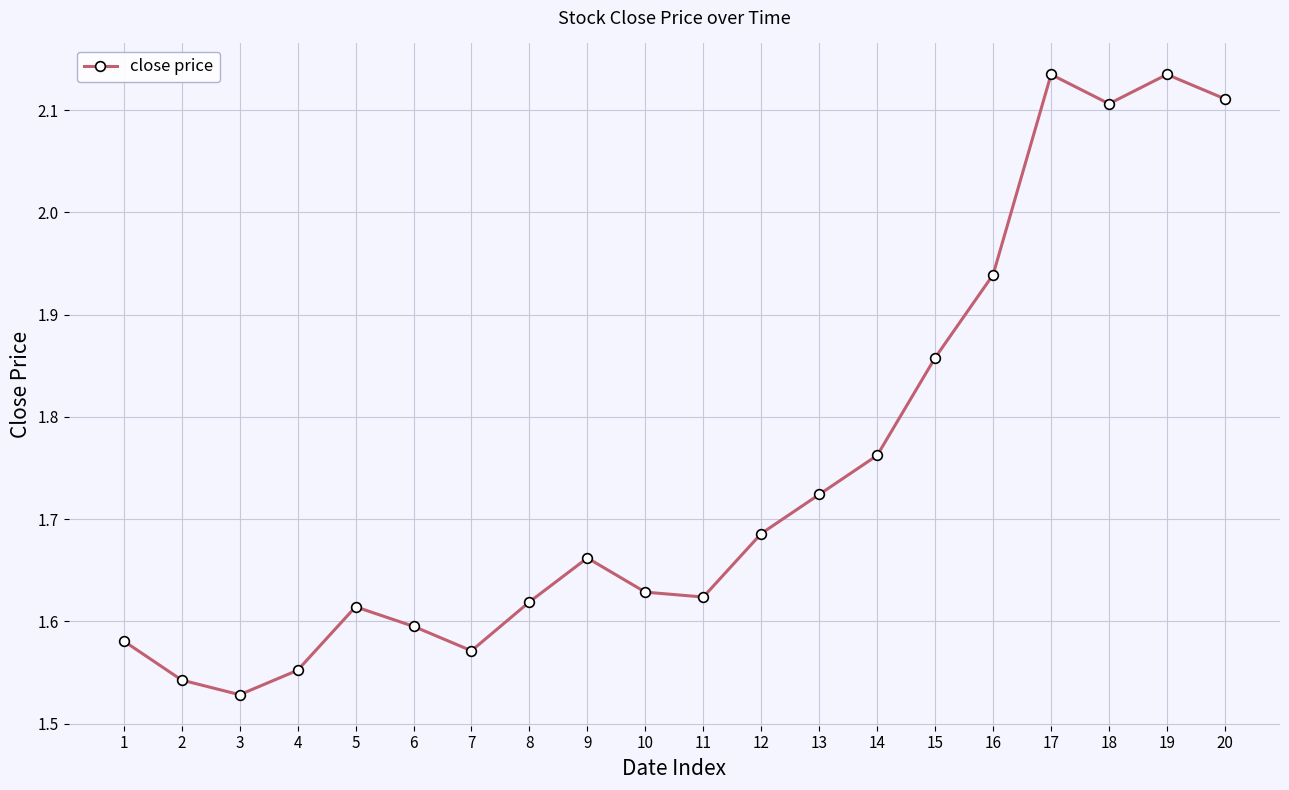

True or false: the data shows 1.6 at 6.

True